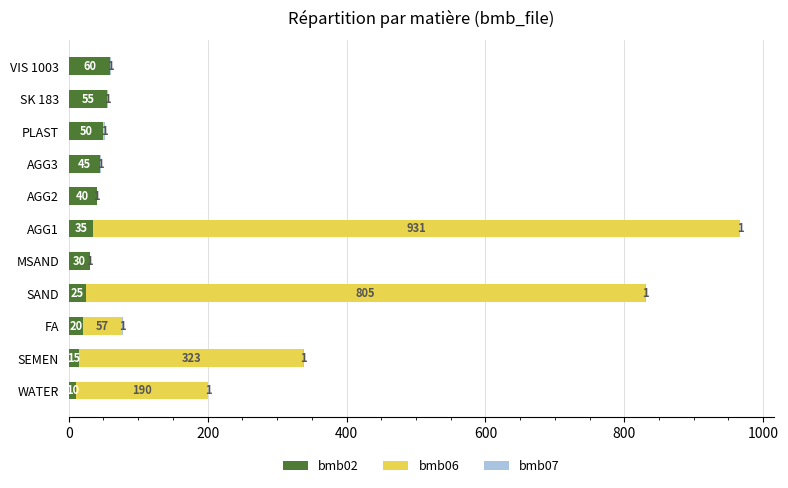

The value of bmb02 at AGG3 is 45. True or false?

True